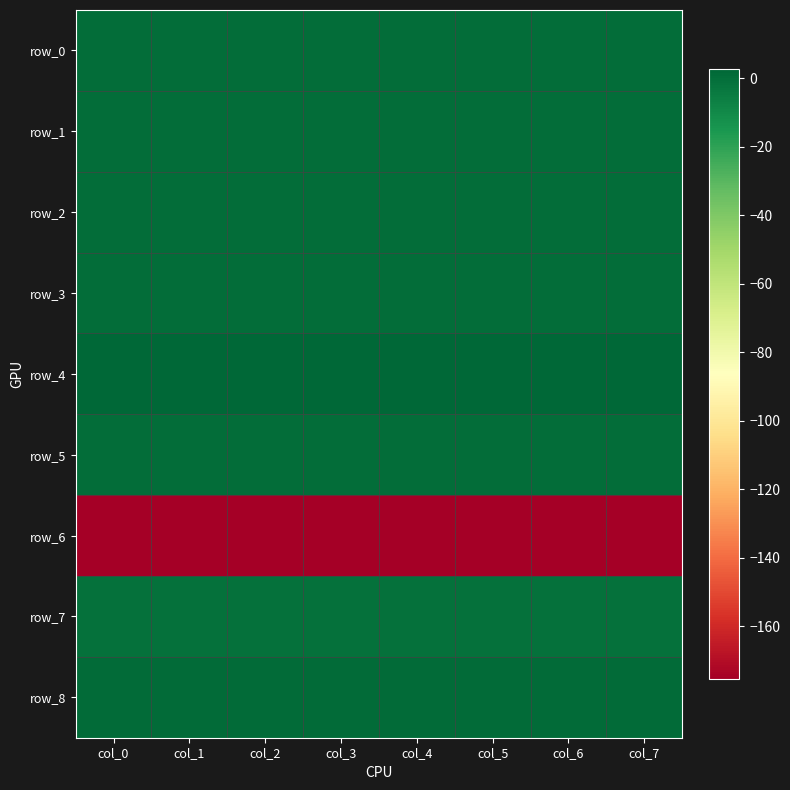

How many row_5 values are between 0 and 1?

8